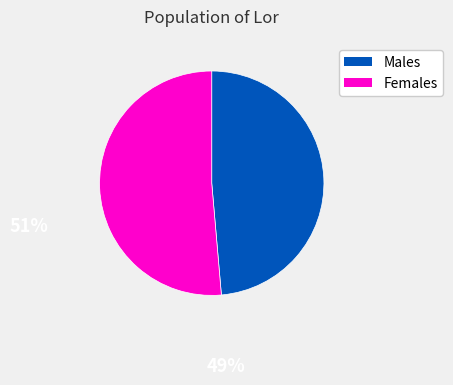

Is there any slice that represents more than half of the pie?

Yes